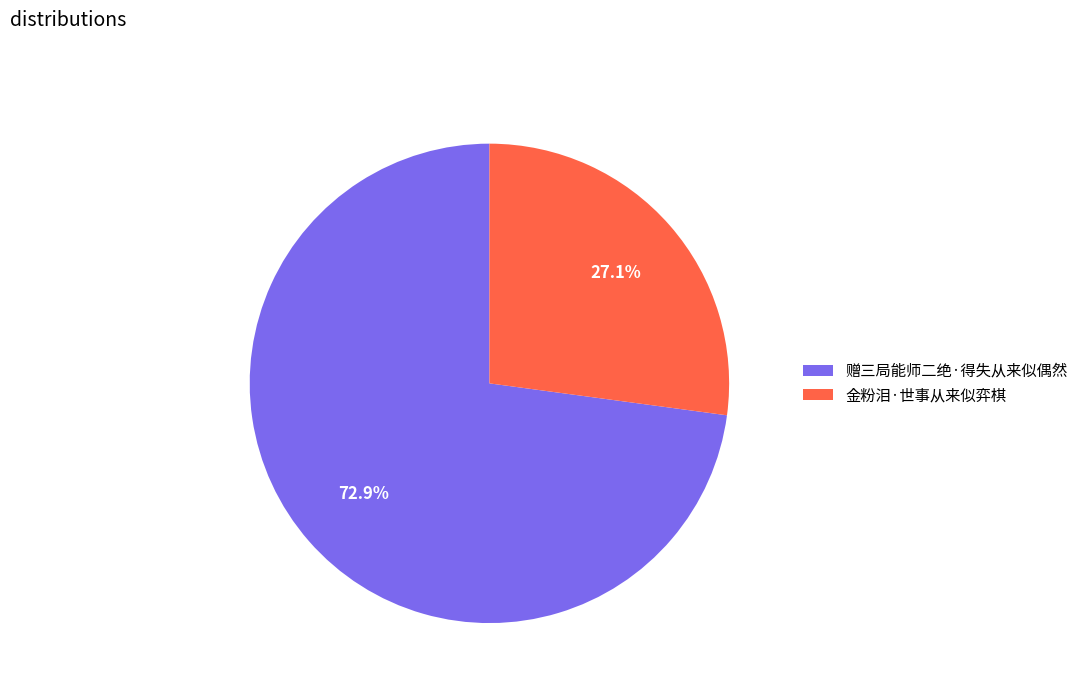

Which category has the smallest portion of the pie?

金粉泪·世事从来似弈棋